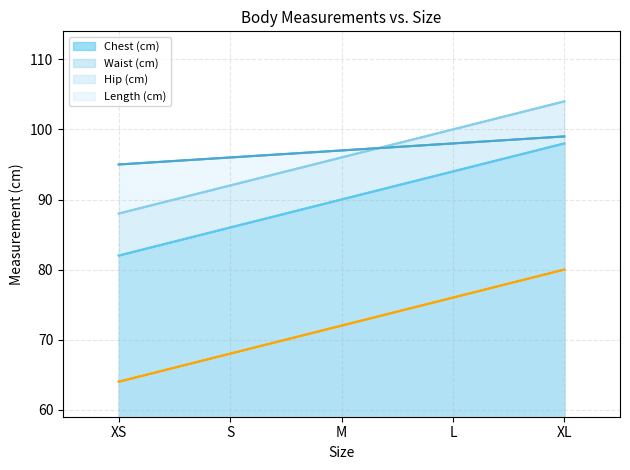

At which label is Chest (cm) closest to 90?

M